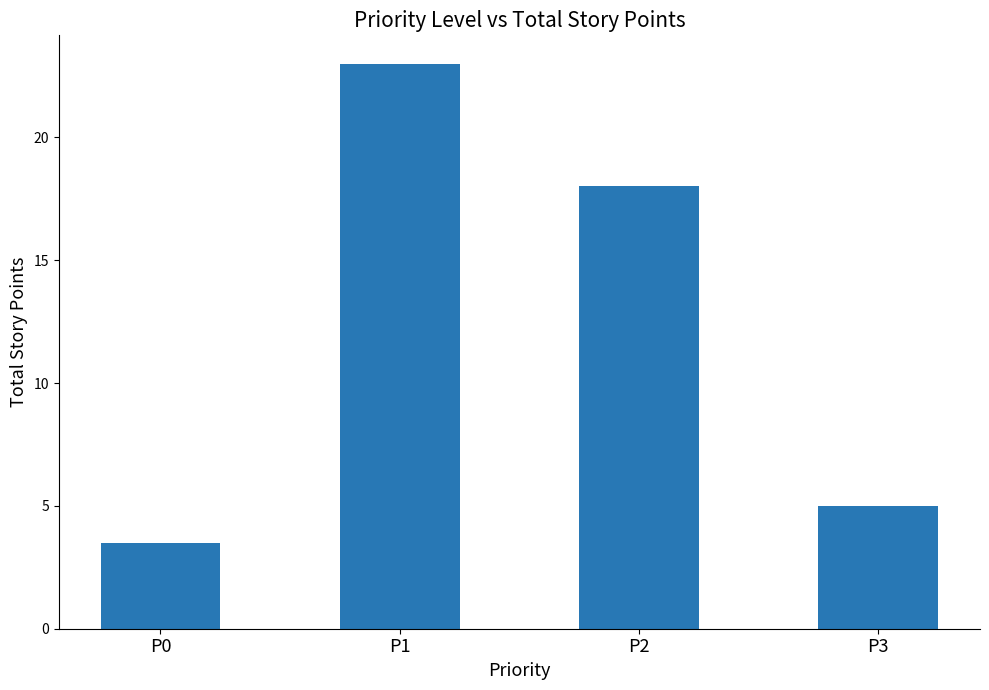

What is the approximate value at P1?

23.0